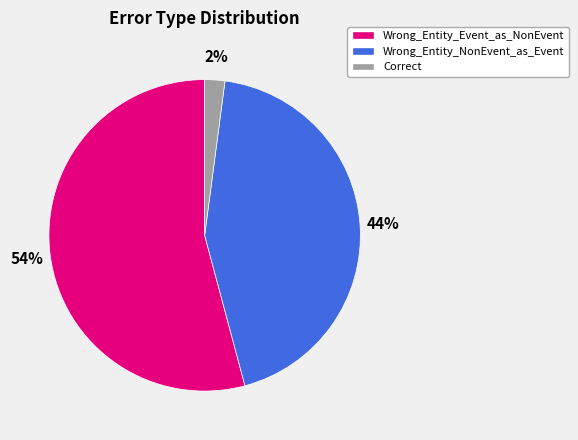

What is the largest slice in the pie chart?

Wrong_Entity_Event_as_NonEvent